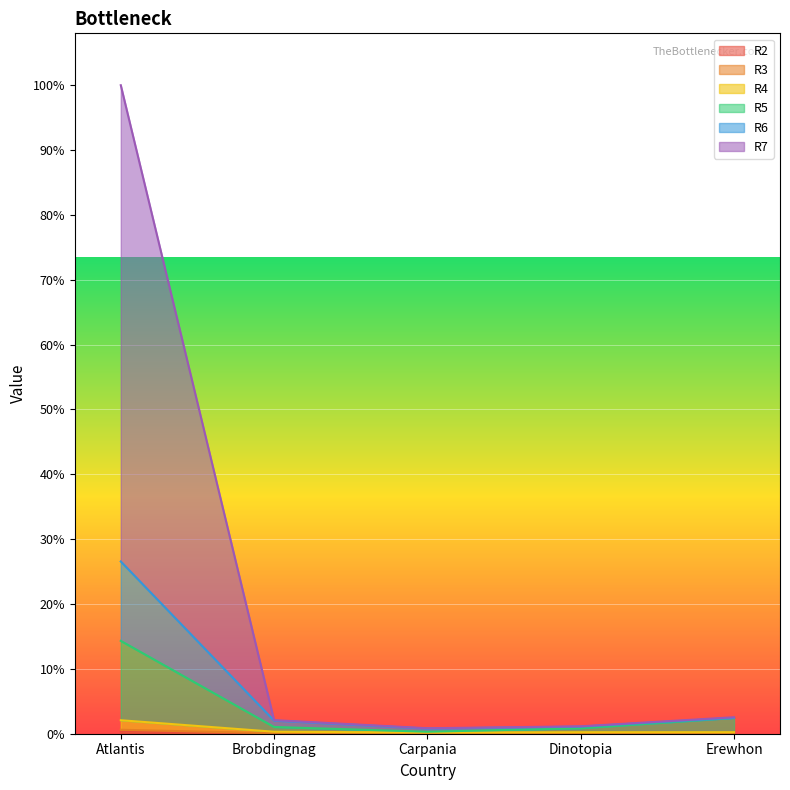

The R6 series shows 66351 at Atlantis. True or false?

False